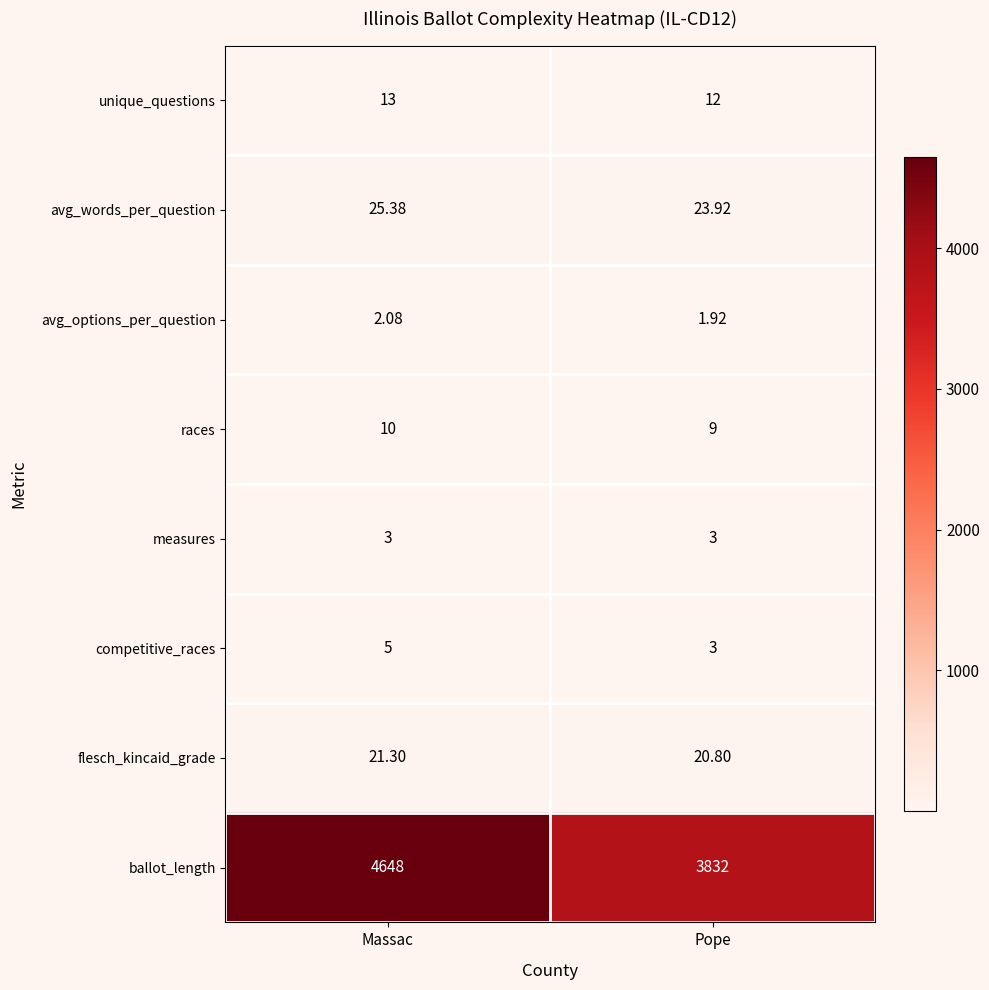

Which series changed the most between Massac and Pope?

ballot_length